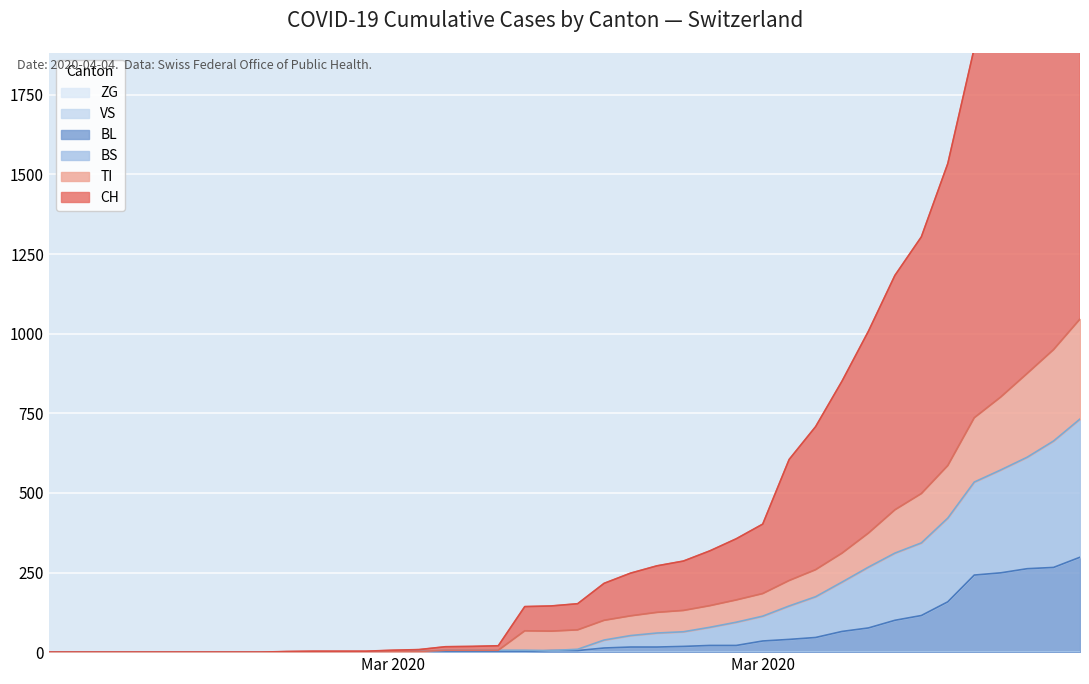

Which series has the largest total across all categories?

CH